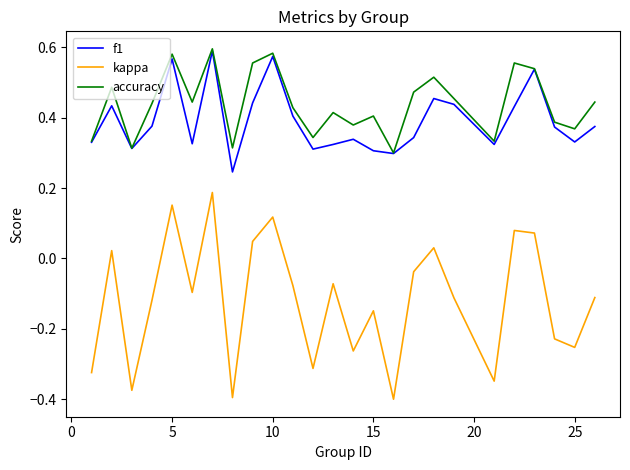

How many values in kappa are above zero?

8